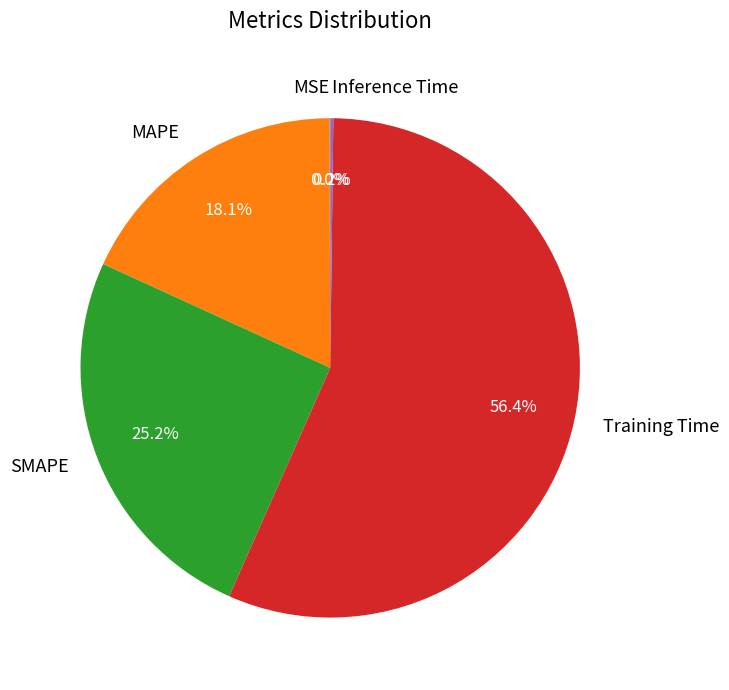

What is the largest slice in the pie chart?

Training Time